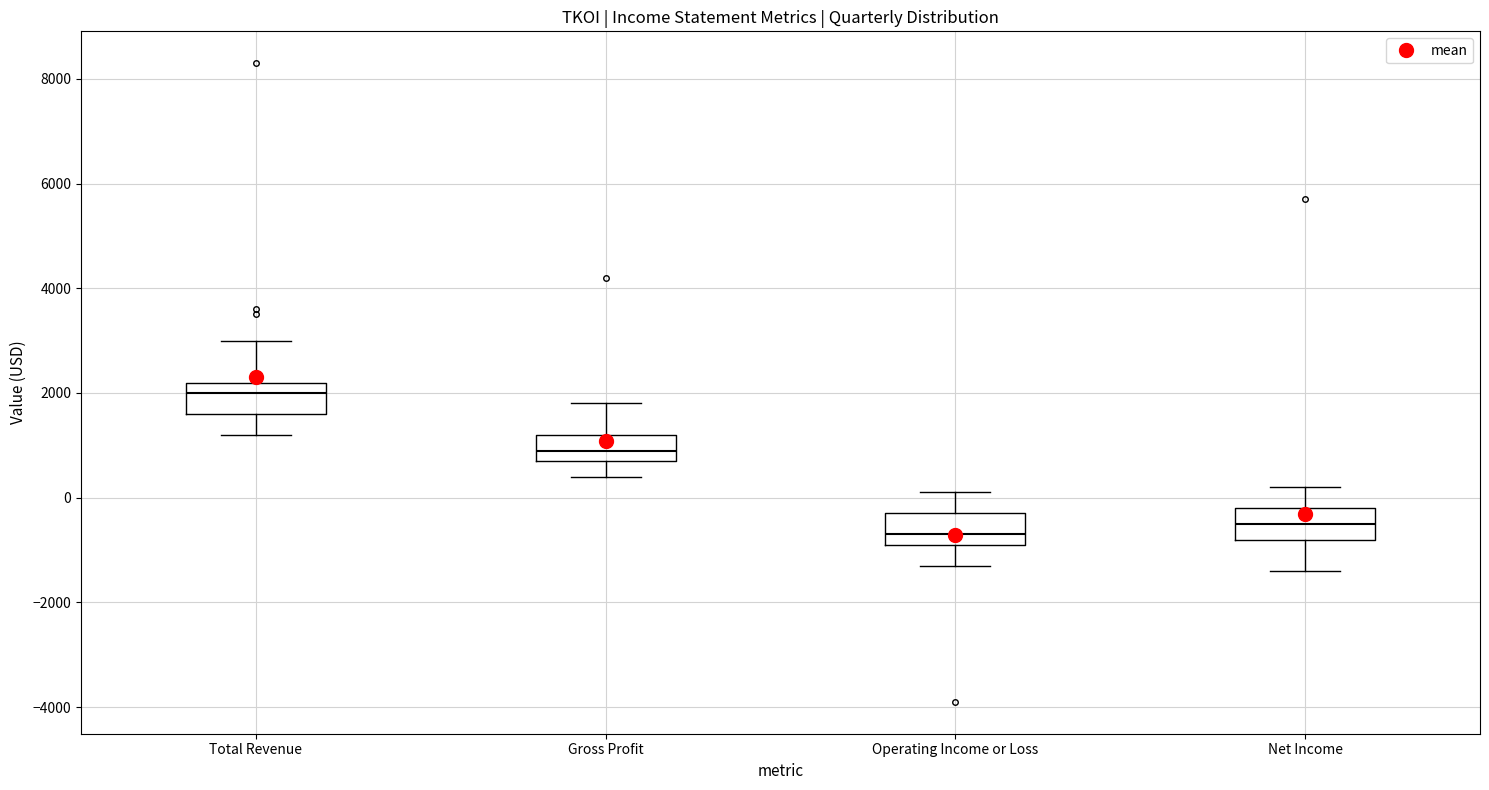

Reading left to right, read every box against the y-axis: the position of its median line, the range the box covers, and the ends of its whiskers. The values are not printed on the chart, so give them approximately, as read against the axis.

Total Revenue: median 2000, box 1600 to 2200, whiskers 1200 to 3000
Gross Profit: median 1000, box 800 to 1200, whiskers 400 to 1800
Operating Income or Loss: median -600, box -800 to -200, whiskers -1200 to 200
Net Income: median -400, box -800 to -200, whiskers -1400 to 200